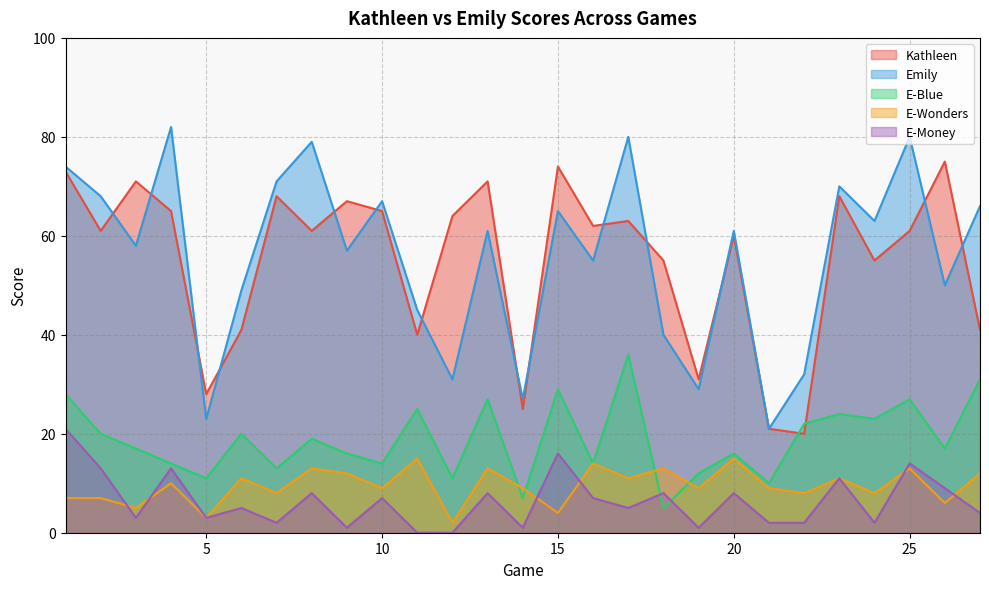

At which category is the sum across all series the highest?

1